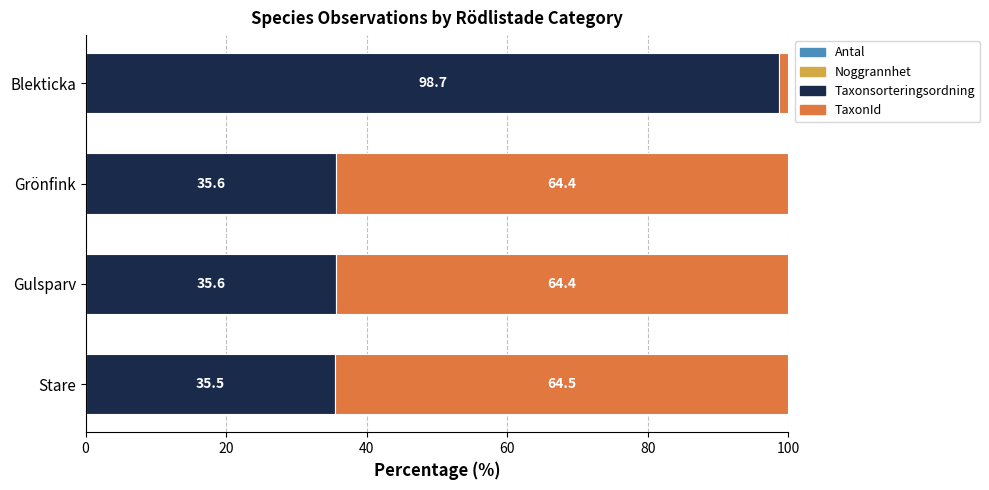

How many distinct data groups are displayed?

4